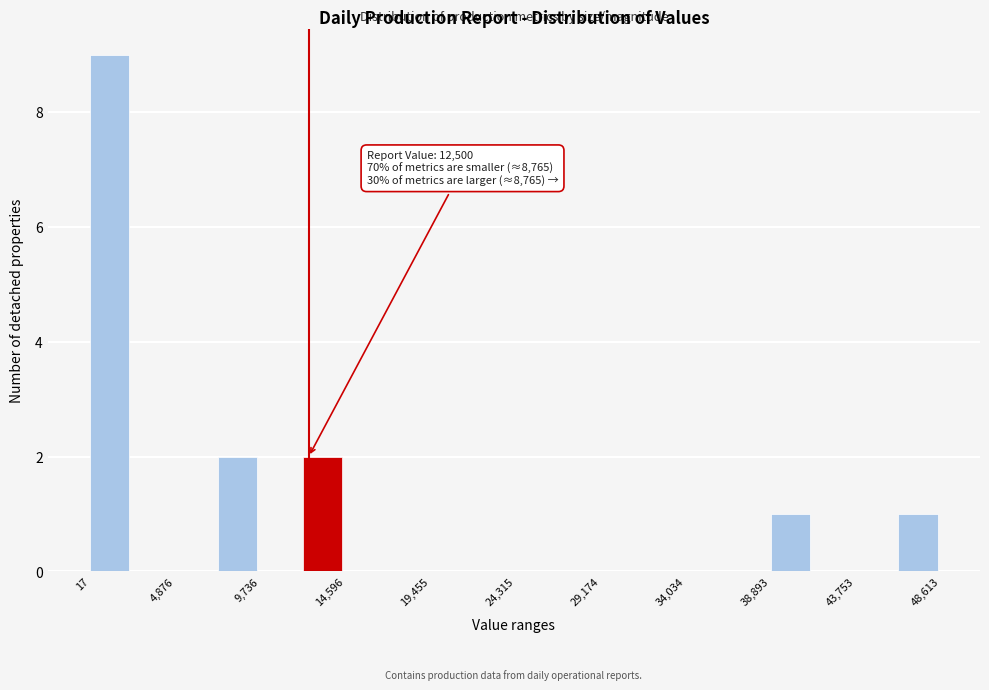

Over which range of the x-axis is the bar tallest?

0 to 2500